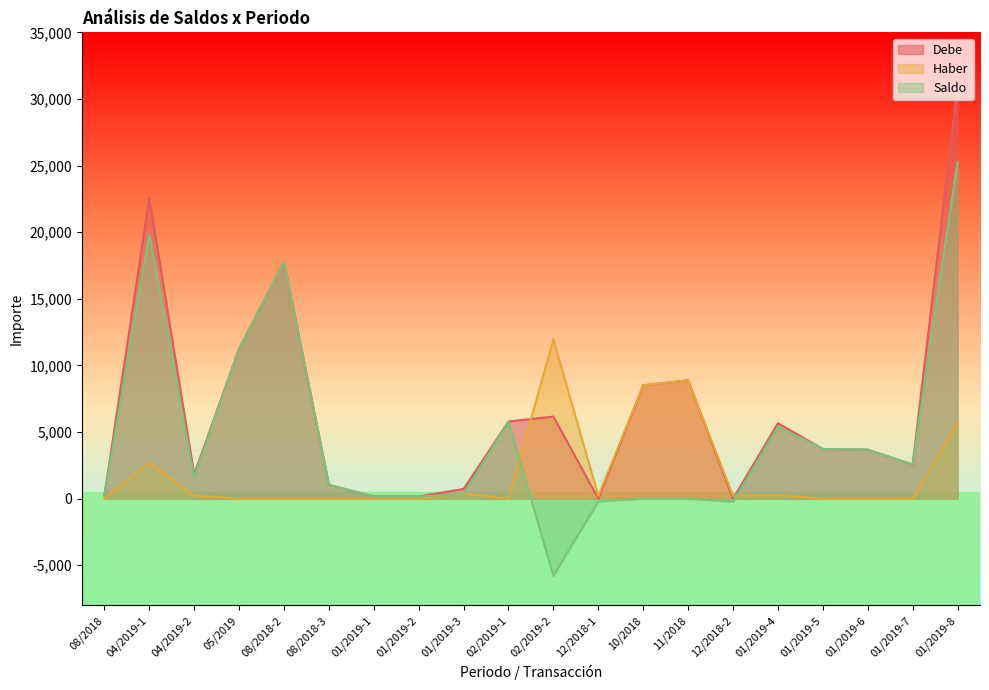

Does the chart have visible grid lines?

No